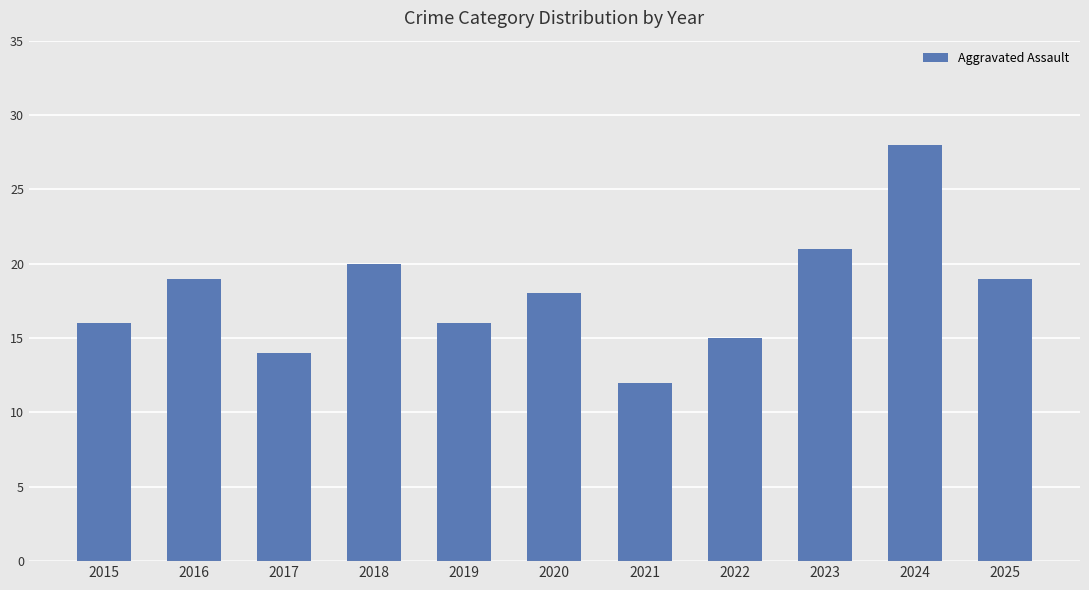

What is the value of the 6th bar from the left?

18